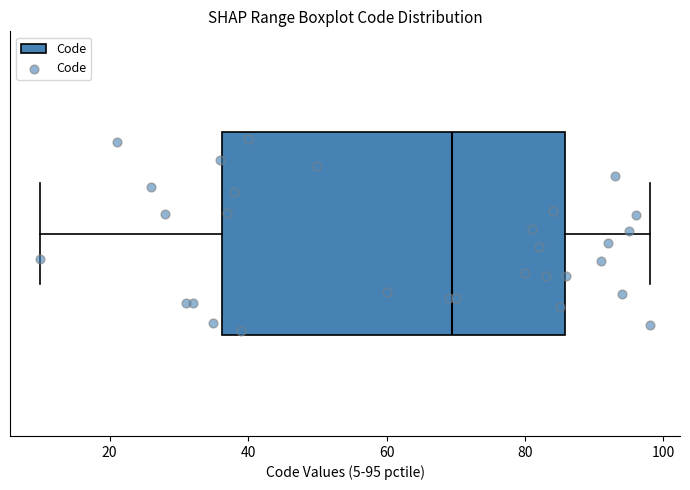

Where does the median line of the box sit on the x-axis? The values are not printed on the chart, so give them approximately, as read against the axis.

70